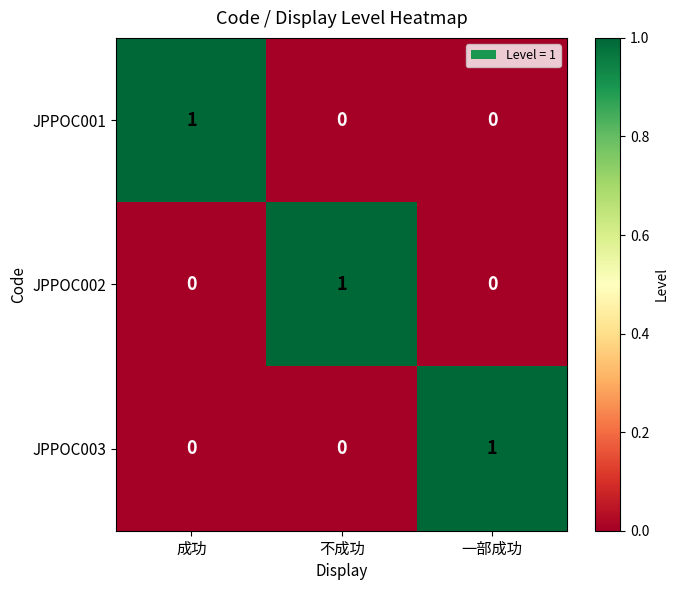

Reading left to right, list all the values displayed in this chart.

JPPOC001: 1	0	0
JPPOC002: 0	1	0
JPPOC003: 0	0	1